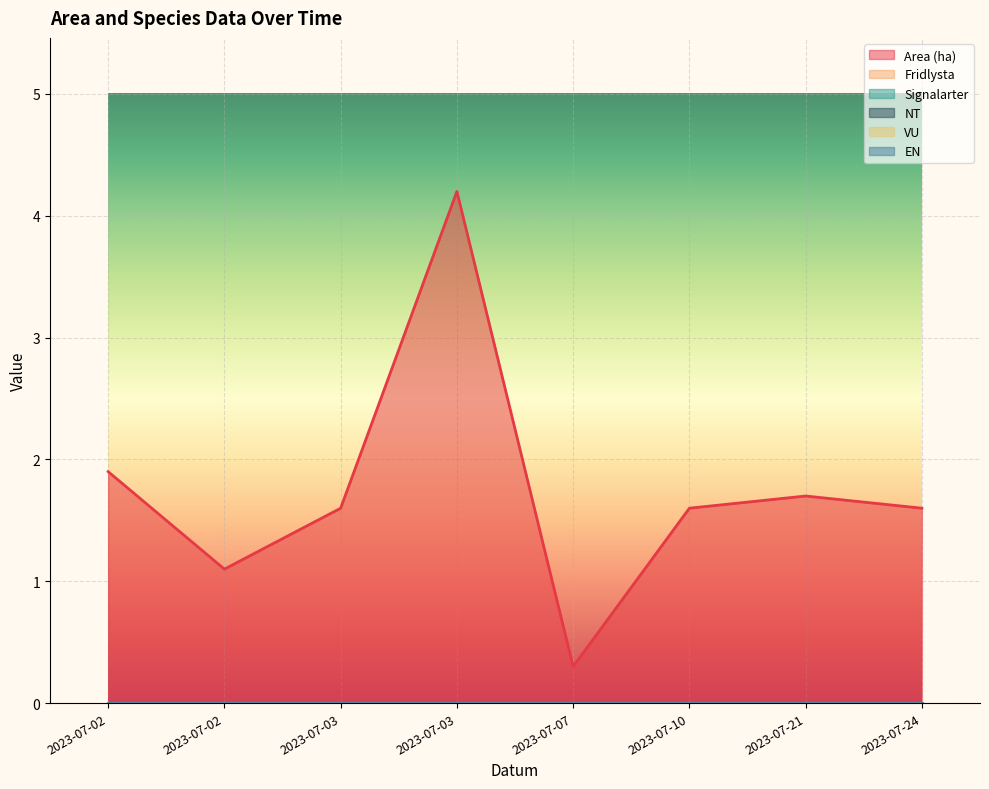

Where is EN nearest to the value 0?

2023-07-02